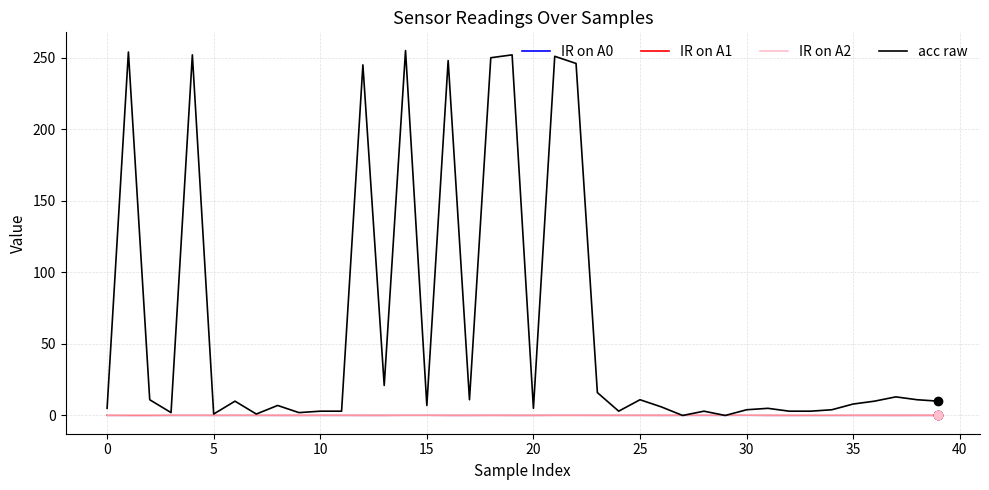

What is the greatest value displayed?

255.0